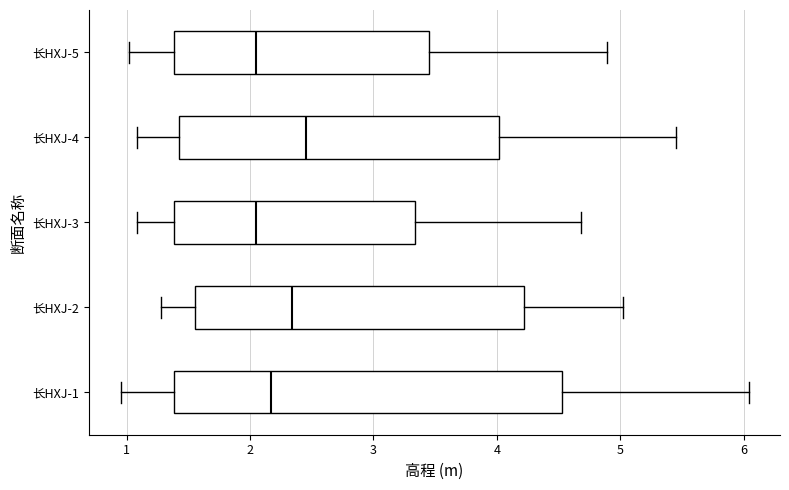

Comparing the boxes themselves (not the whiskers), which one is the widest?

长HXJ-1